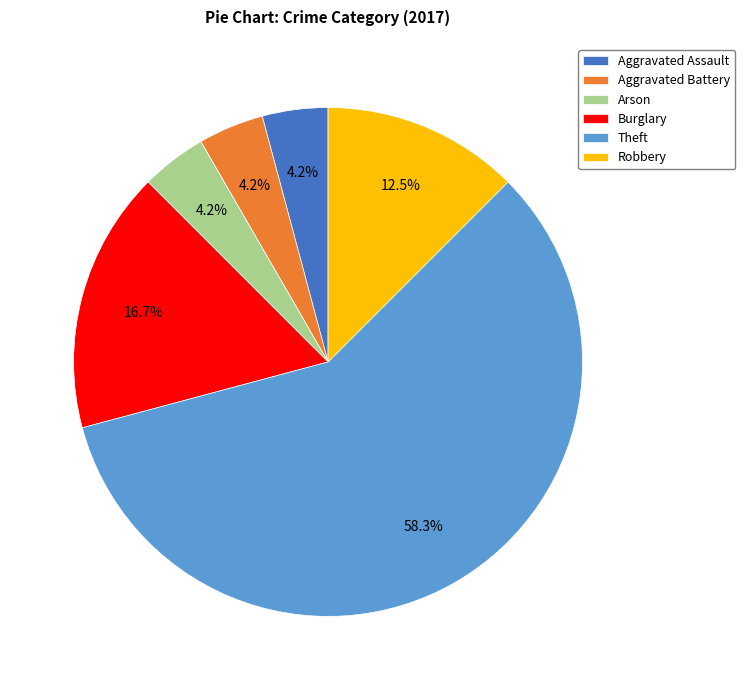

Combined, do Aggravated Battery and Robbery account for over 50%?

No